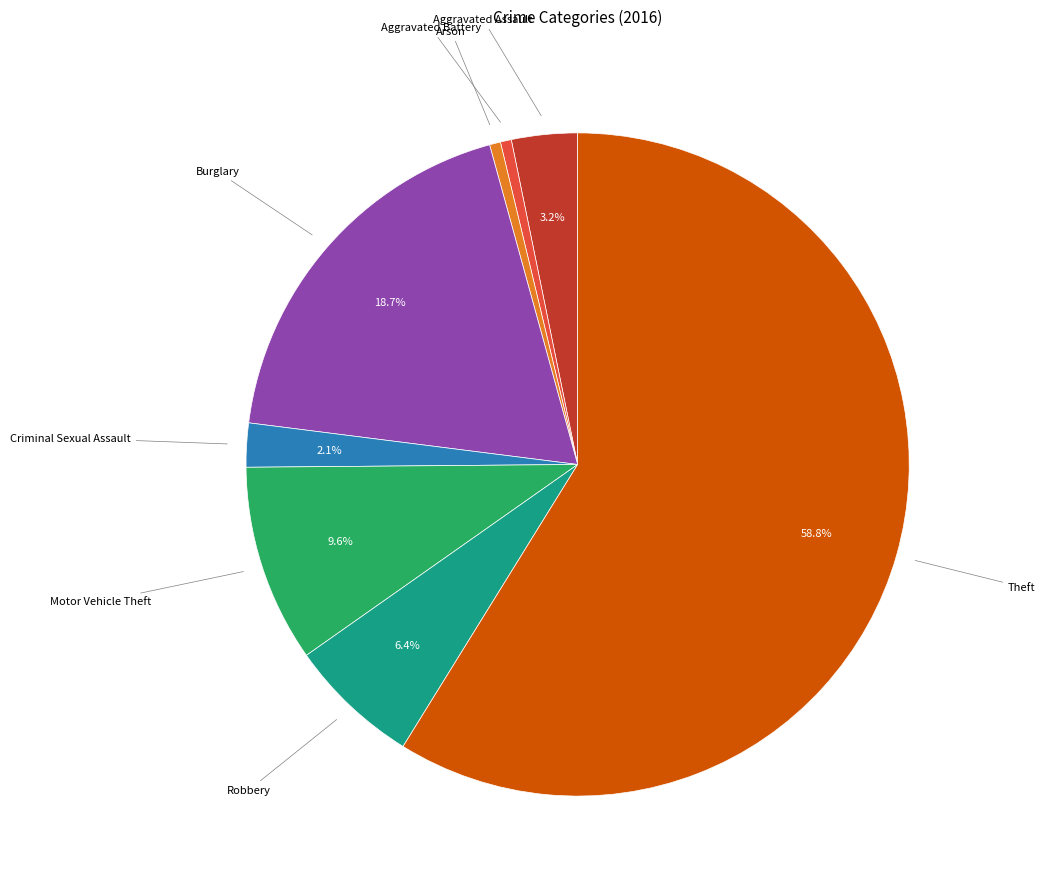

Is there a majority slice in this chart?

Yes